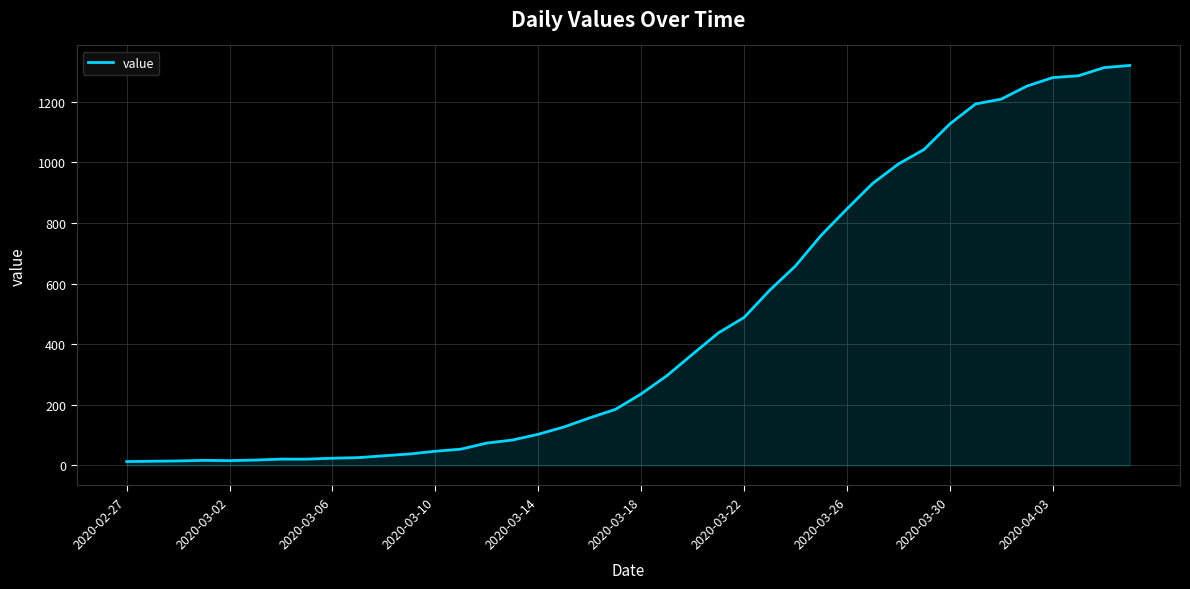

What is the greatest value displayed?

1319